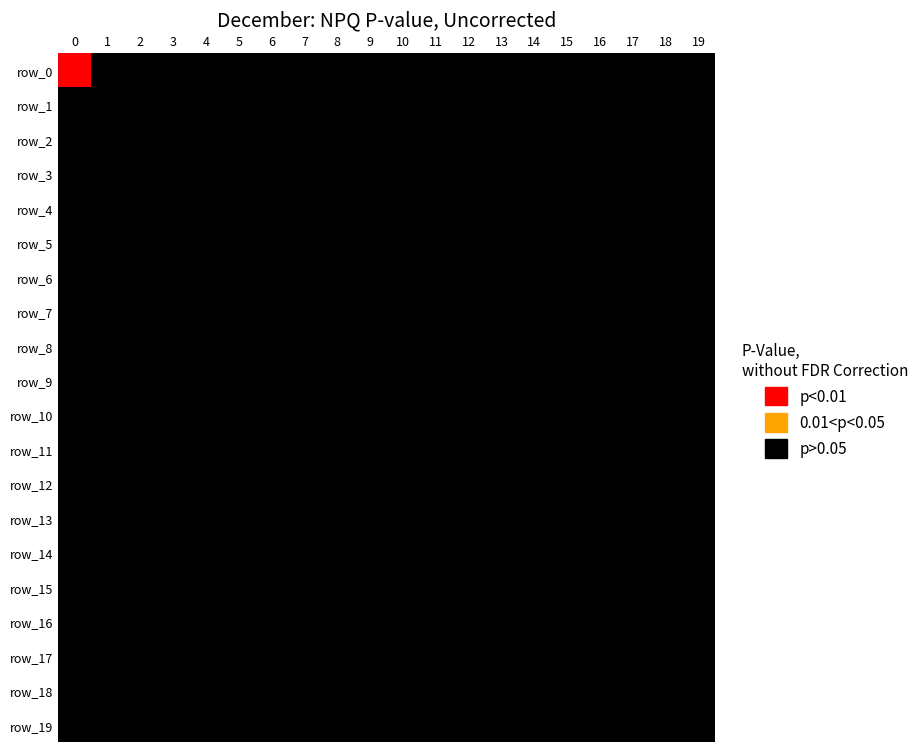

Which series has the largest total across all categories?

row_0